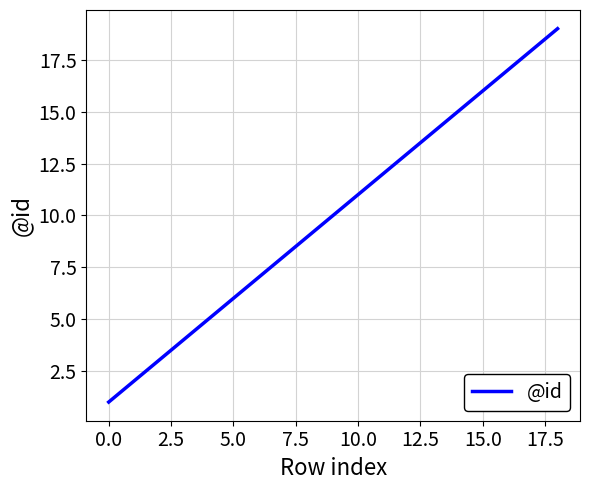

What is the greatest value displayed?

19